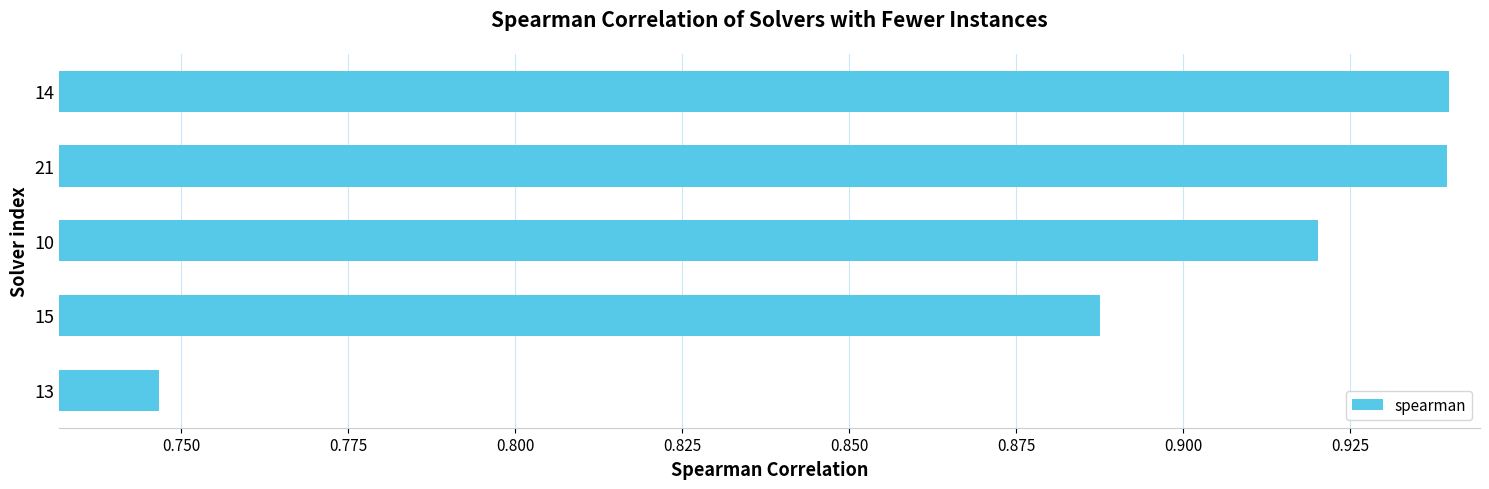

What is the sum of all values?

4.4